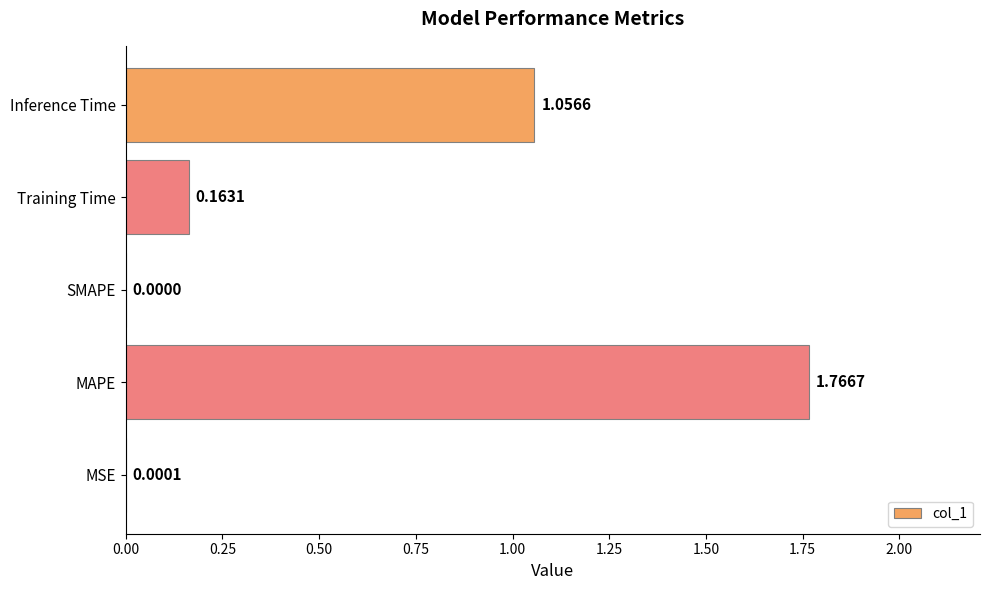

What is the average value?

0.6